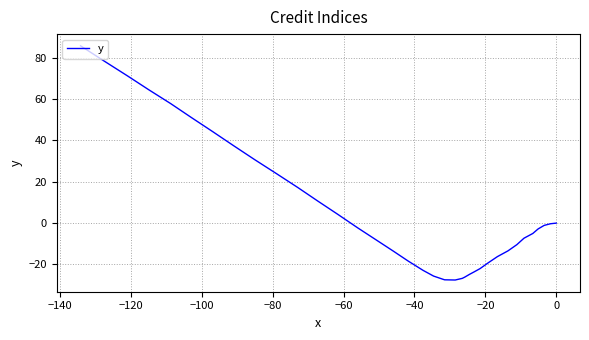

How many values are below -7?

21